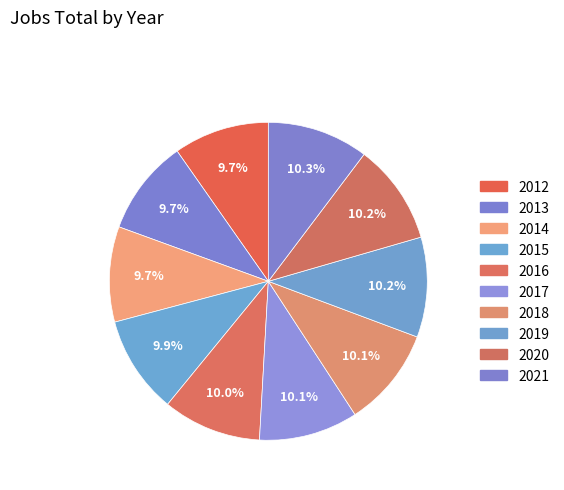

What is the change in value from 2014 to 2021?

+87